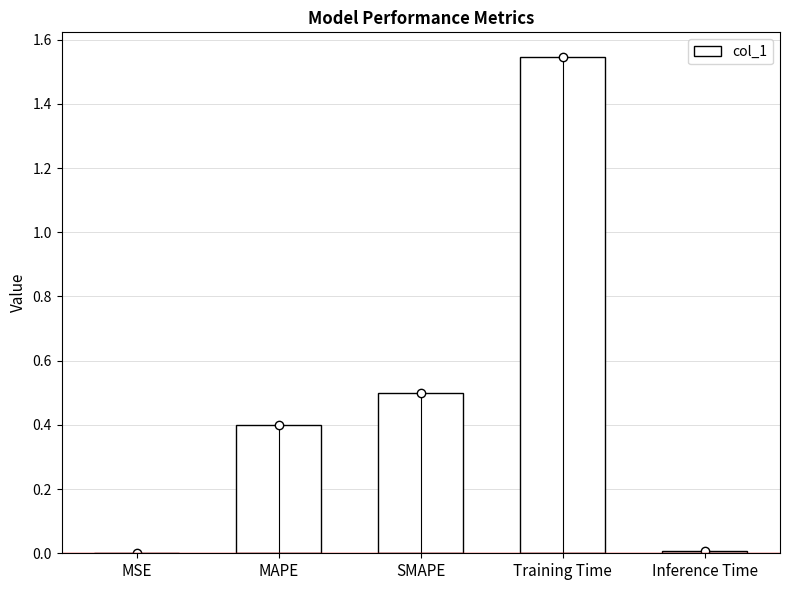

What is the sum of all values?

2.5